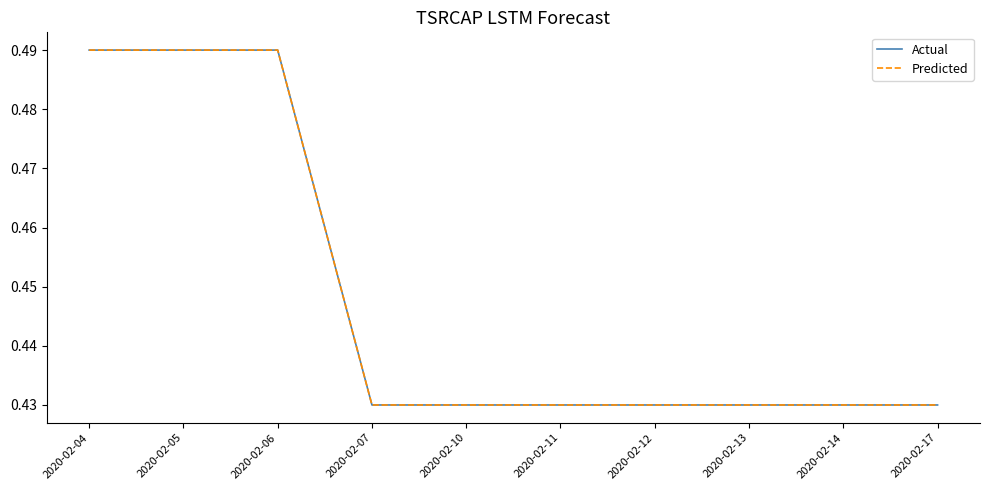

What is the value of the Actual point at the 10th from the left?

0.4